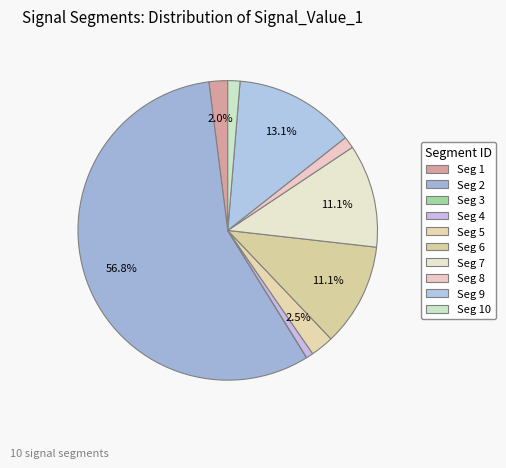

How many segments does this pie chart have?

10